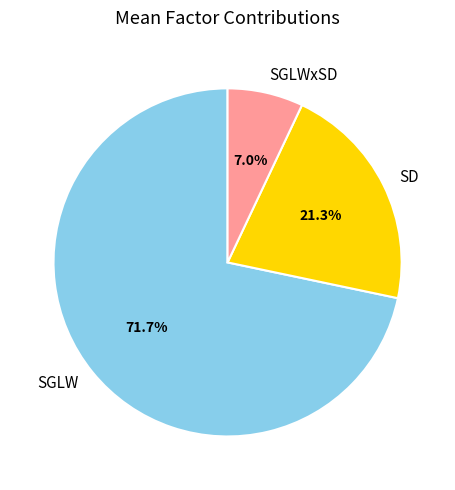

What percentage is the SGLW slice, to the nearest percent?

72%